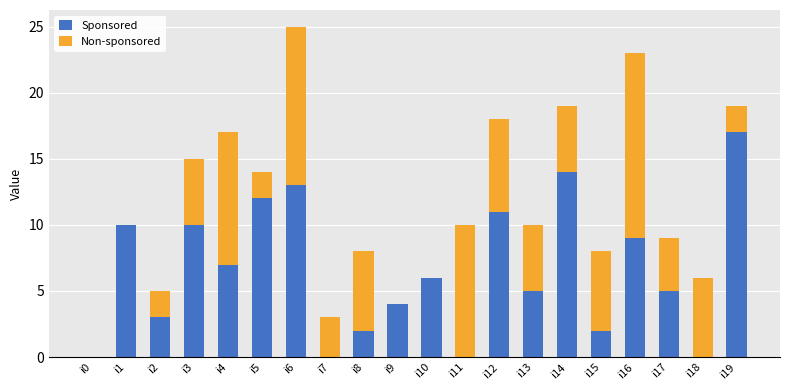

At which category is the sum across all series the highest?

i6